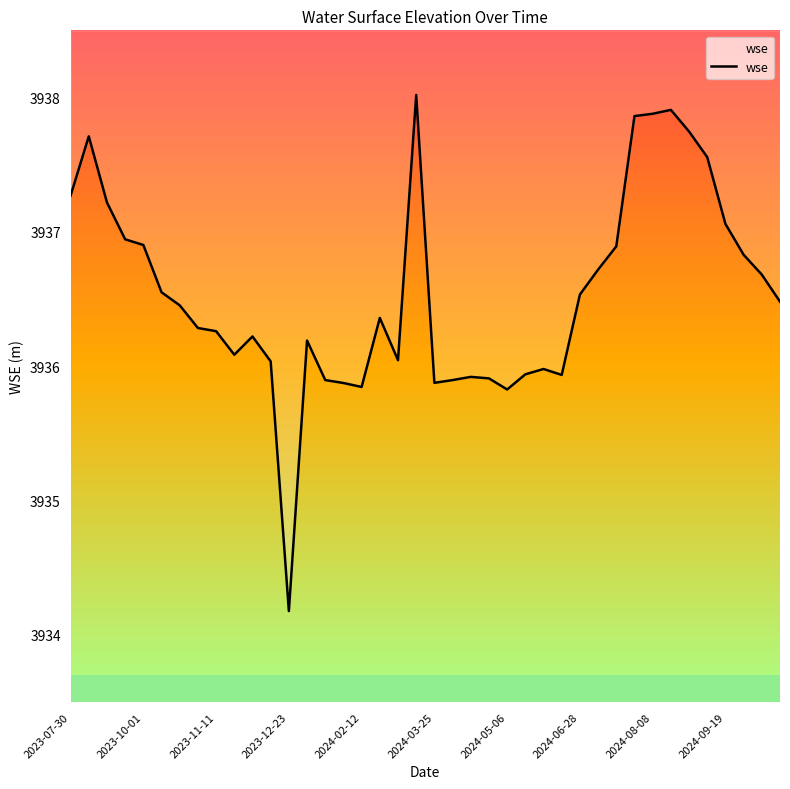

Approximately how many times larger is the value at 2023-11-11 compared to 2024-02-12?

1.0